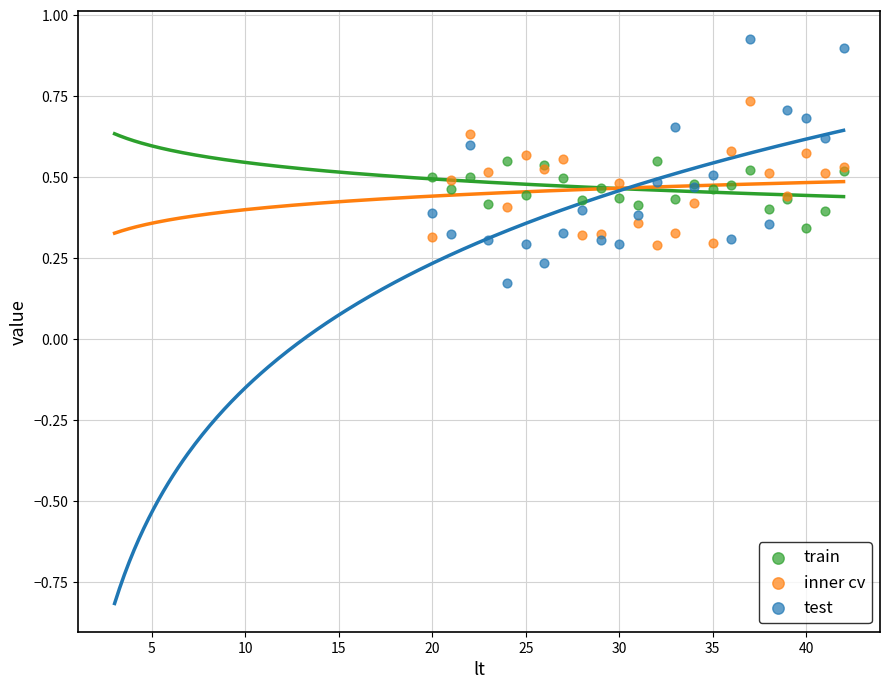

What are all the series names shown in the legend?

train, inner cv, test